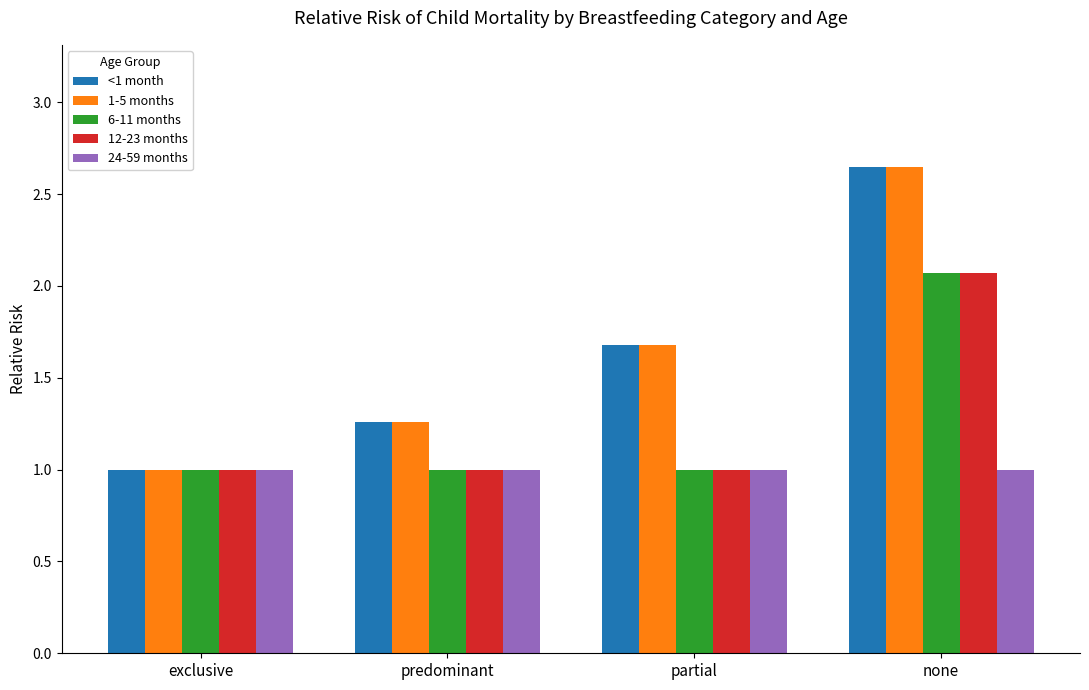

What position from the left is none?

4